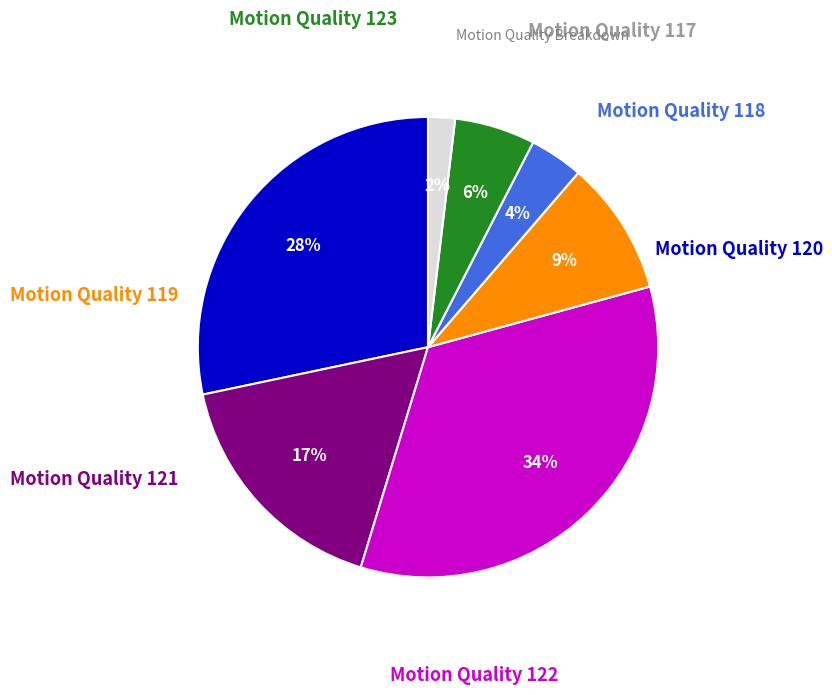

To the nearest percent, what is the difference between the largest and smallest slice percentages?

32%